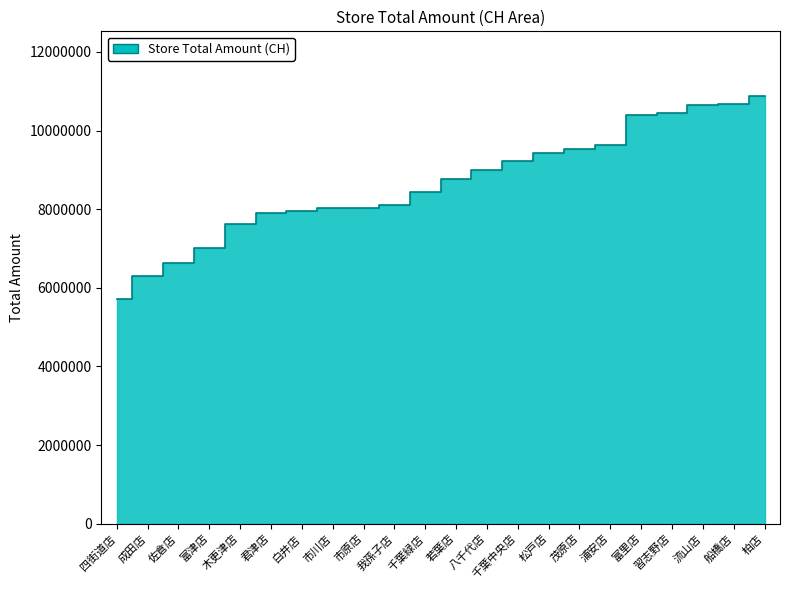

What is the value of the 4th point from the left?

7010281